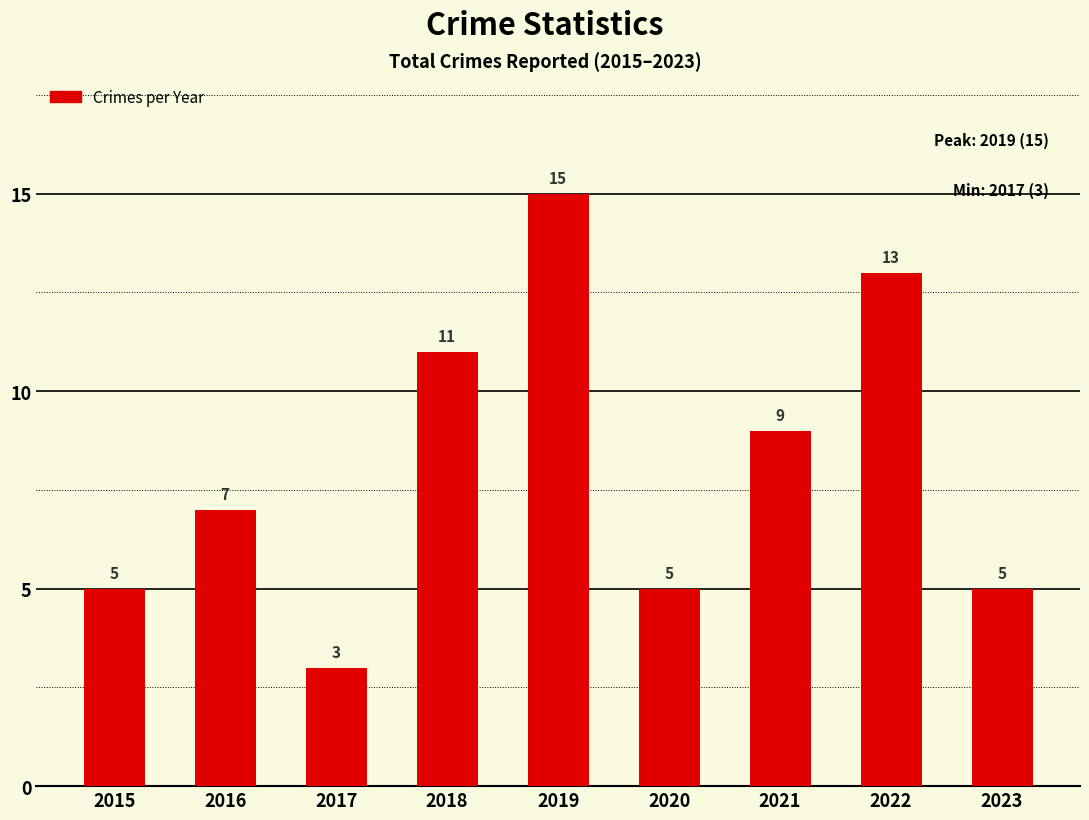

What is the maximum value shown in the chart?

15